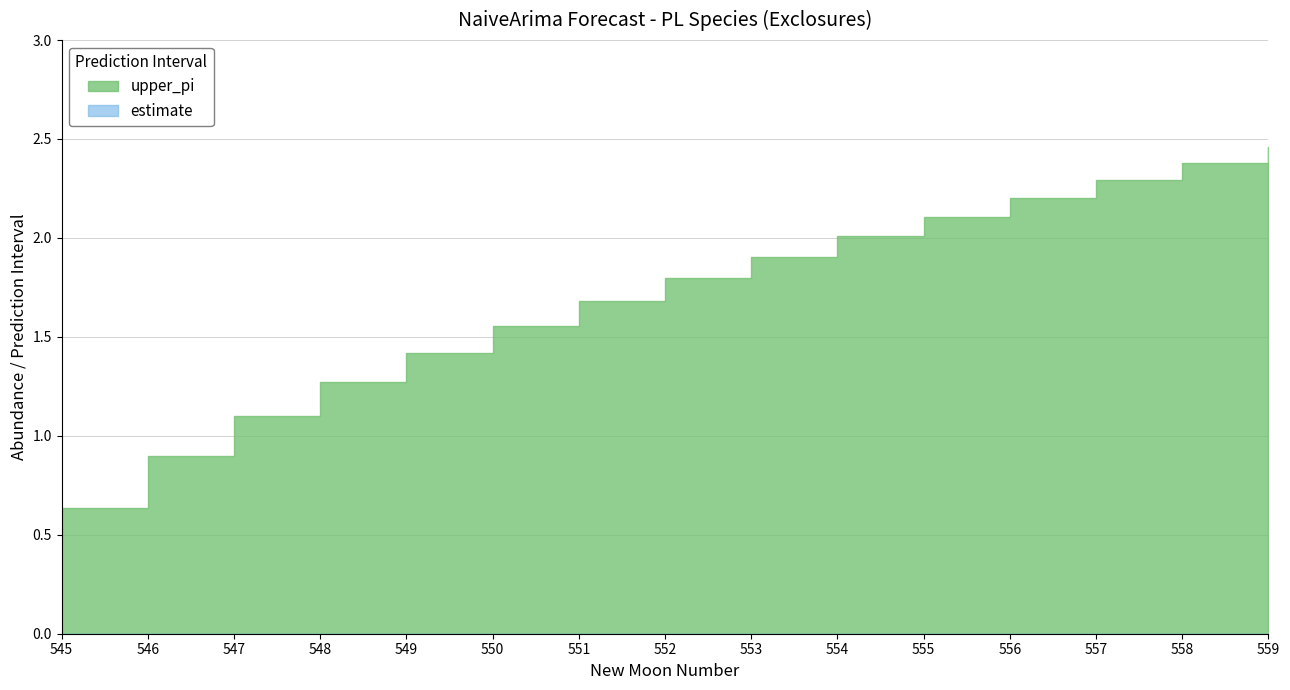

What is the value of the upper_pi point at the 10th from the left?

2.0